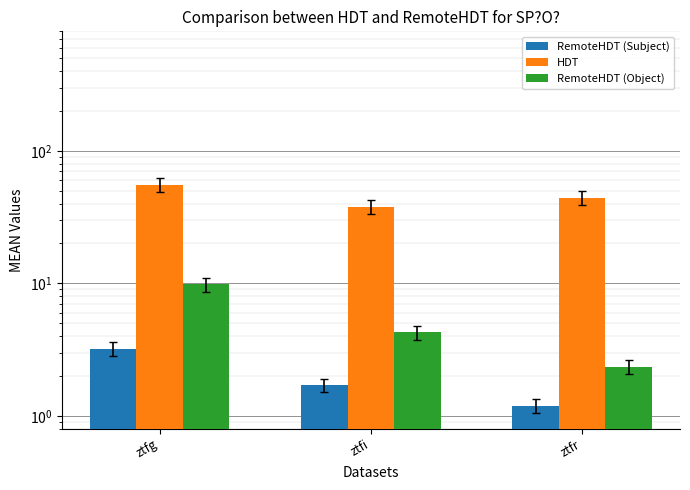

What is the value of the HDT bar at the 1st from the left?

55.7